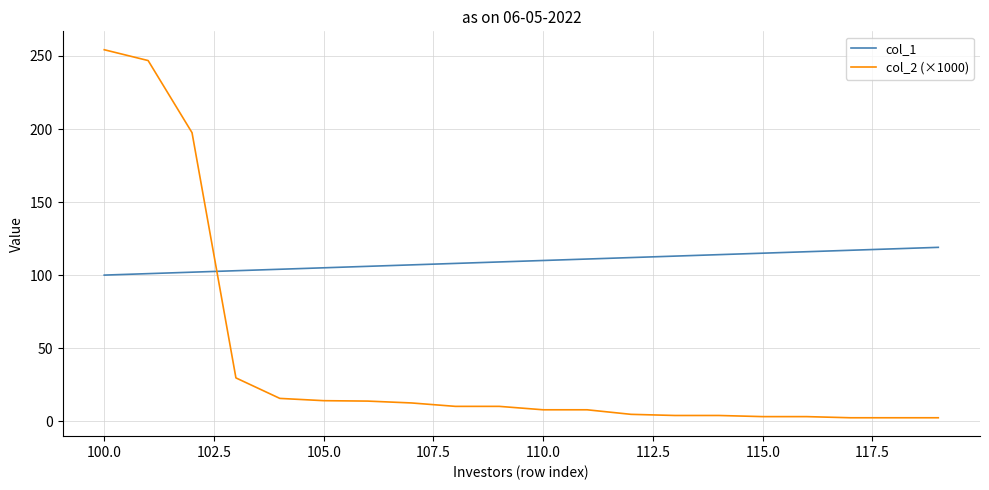

After their last crossing, which series has the higher values: col_1 or col_2 (×1000)?

col_1